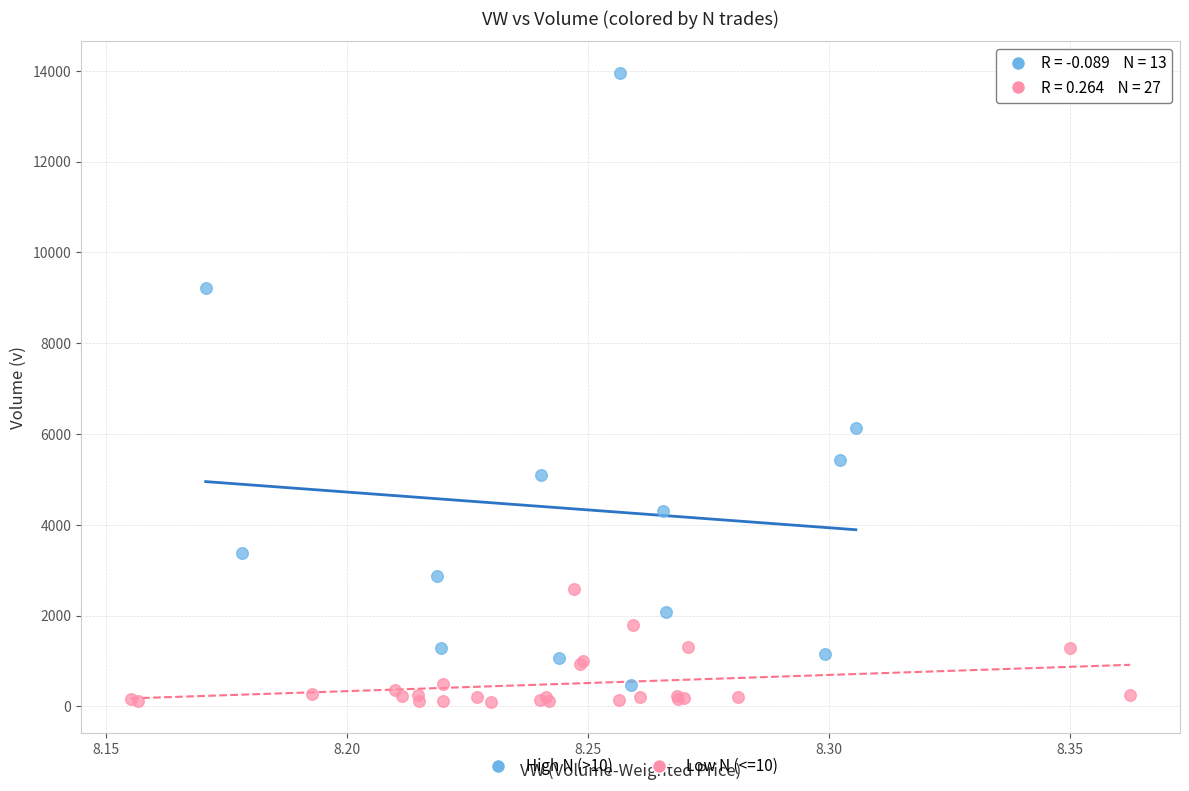

Which series reaches the maximum Y coordinate?

High N (>10)